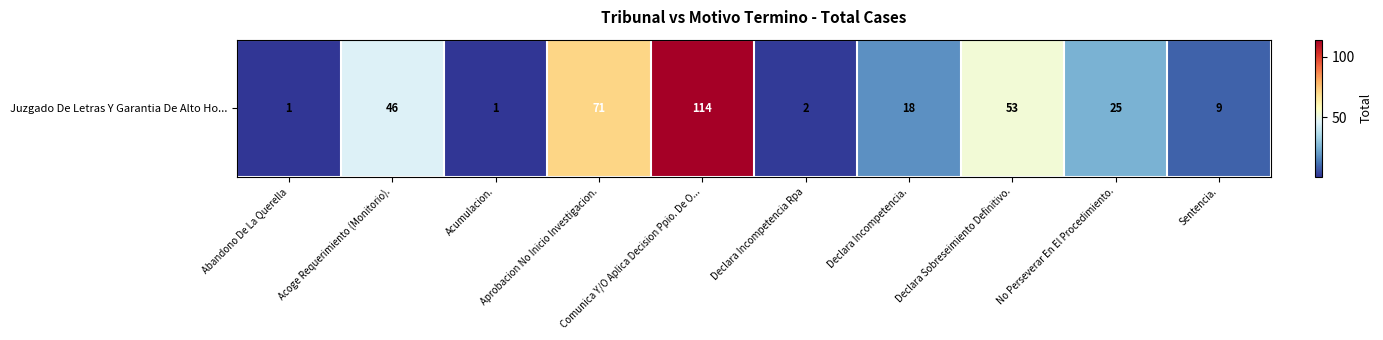

Which label corresponds to the largest value in the chart?

Comunica Y/O Aplica Decision Ppio. De O...